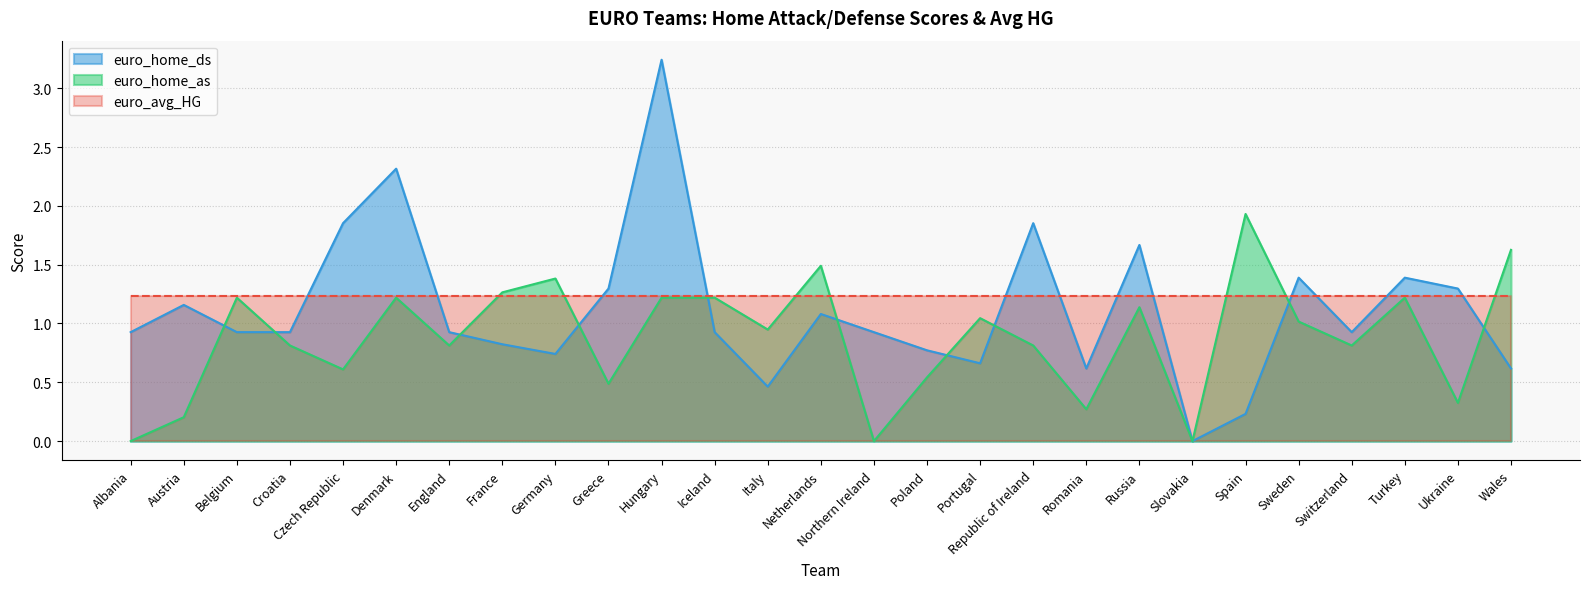

At which label is euro_home_ds closest to 1?

Albania